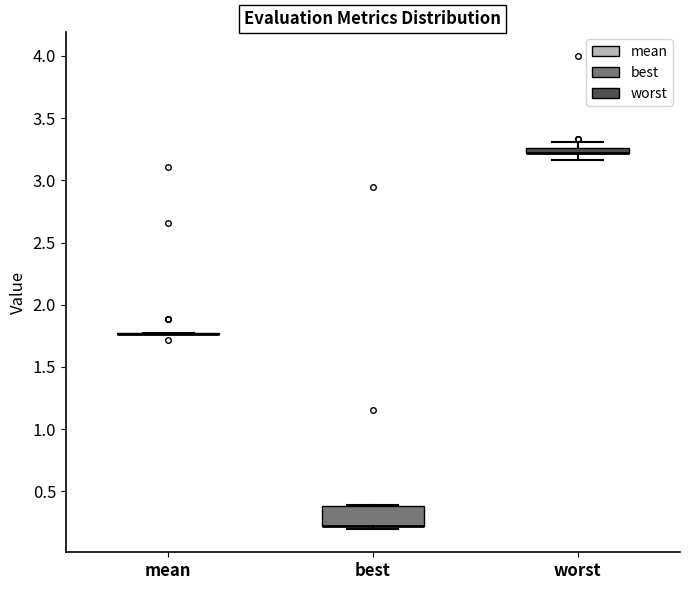

Where is the lower edge of the box for best on the y-axis? The values are not printed on the chart, so give them approximately, as read against the axis.

0.20